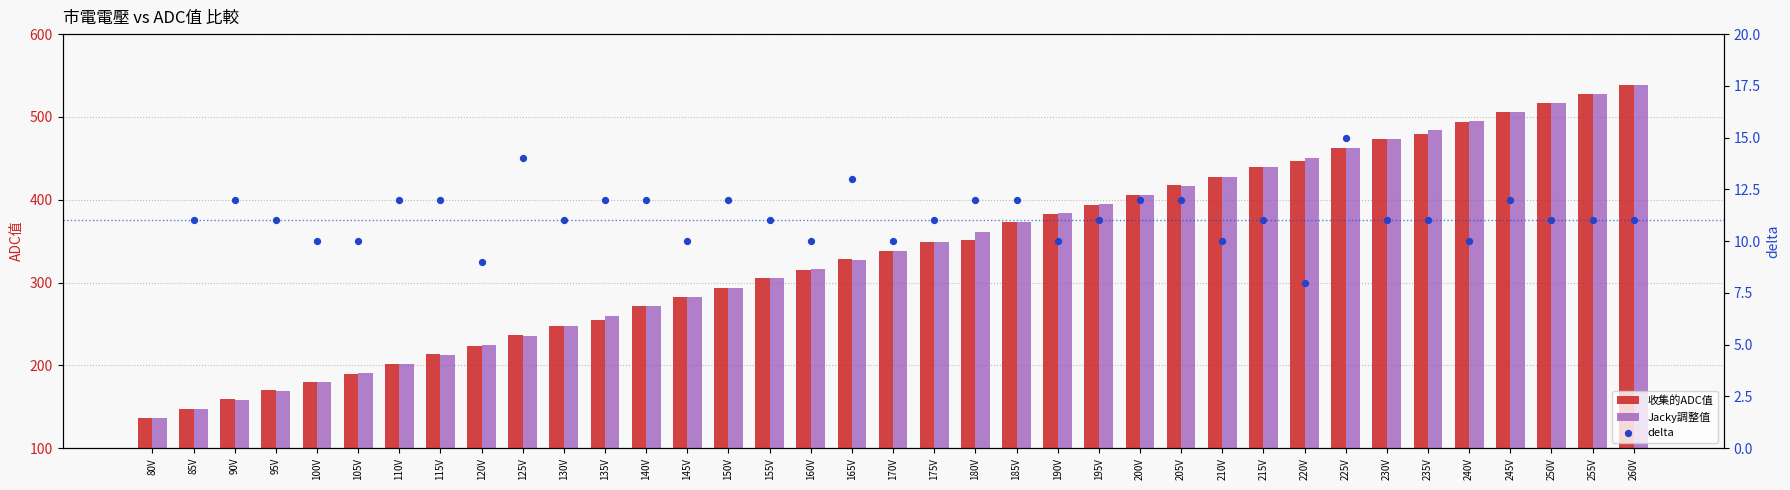

What is the total value across all series at 135V?

527.0